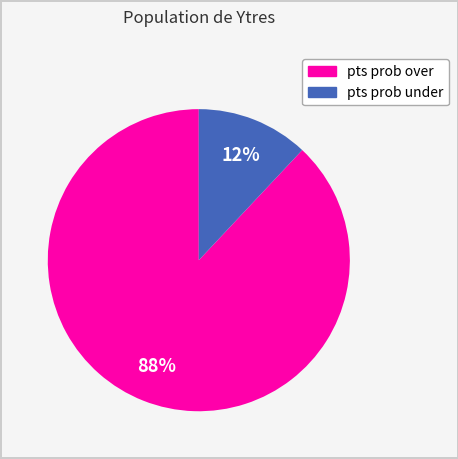

Is there any slice that represents more than half of the pie?

Yes